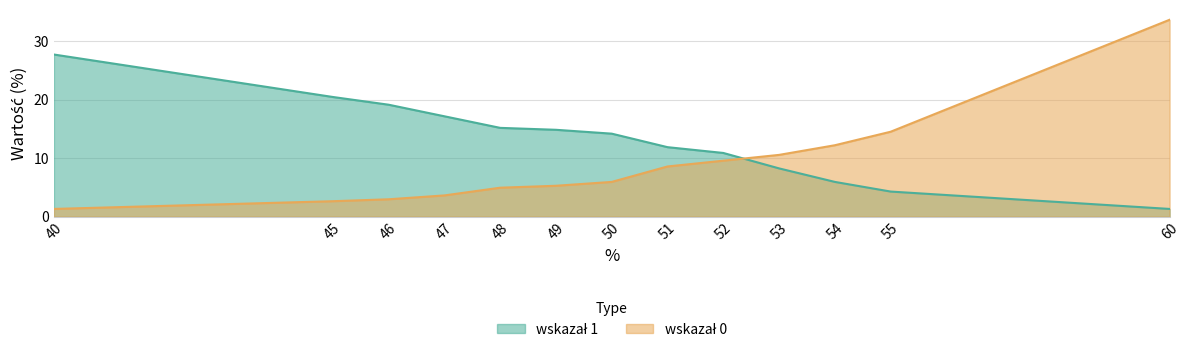

What is the spread (max minus min) of values at 51?

3.3